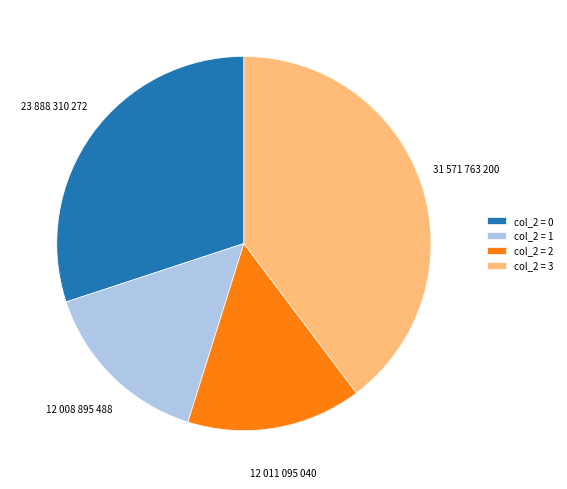

Is there any slice that represents more than half of the pie?

No